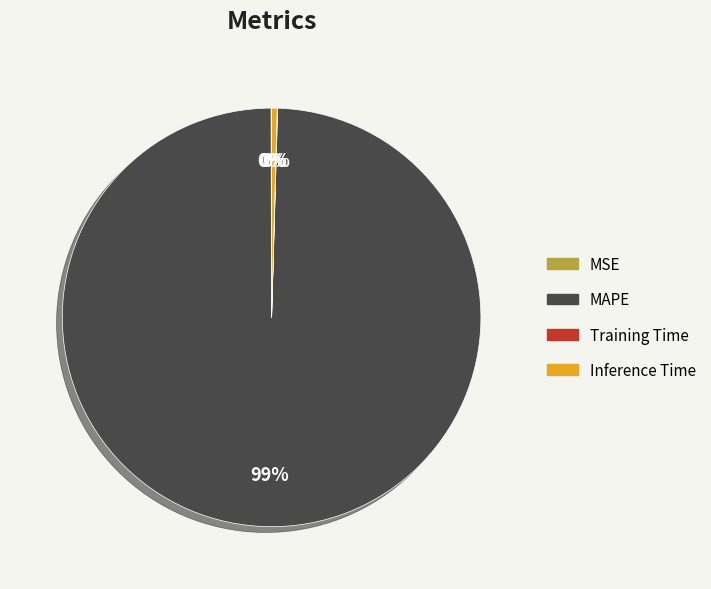

Is it true that Inference Time is 0% of the pie?

True